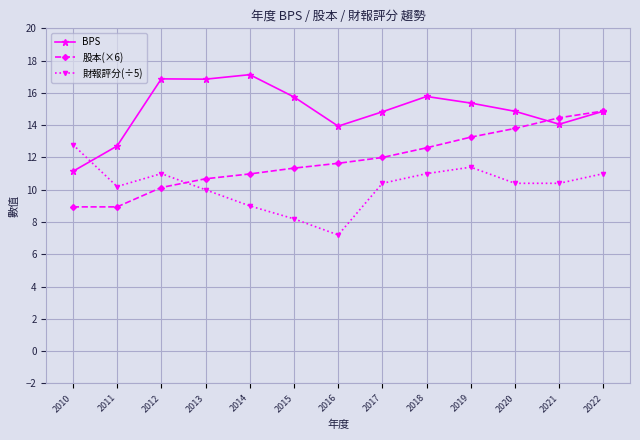

What is the minimum value for BPS?

11.1